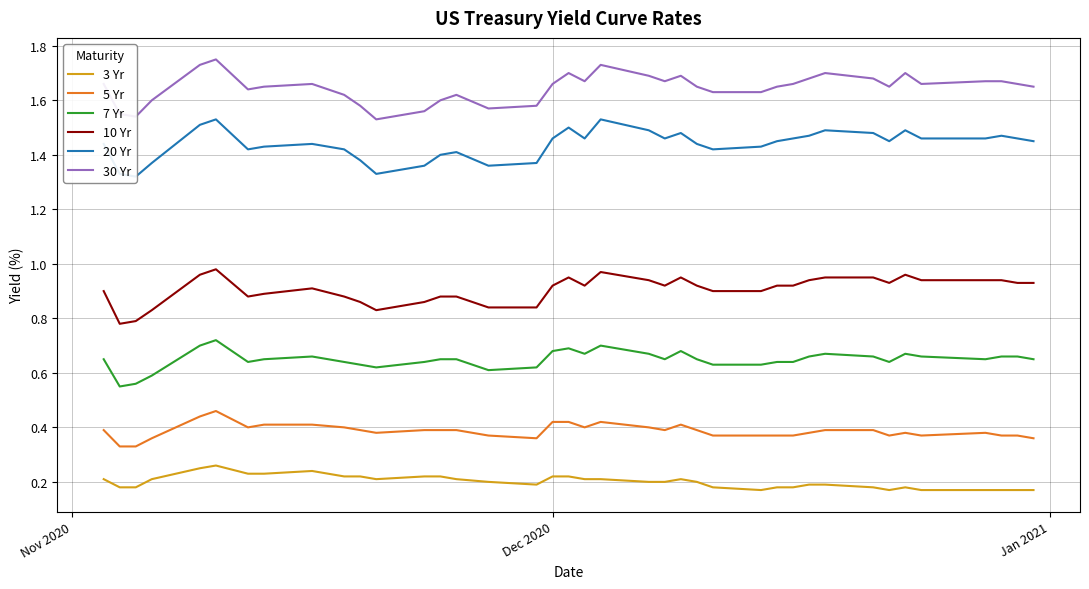

What is the minimum value shown in the chart?

0.2